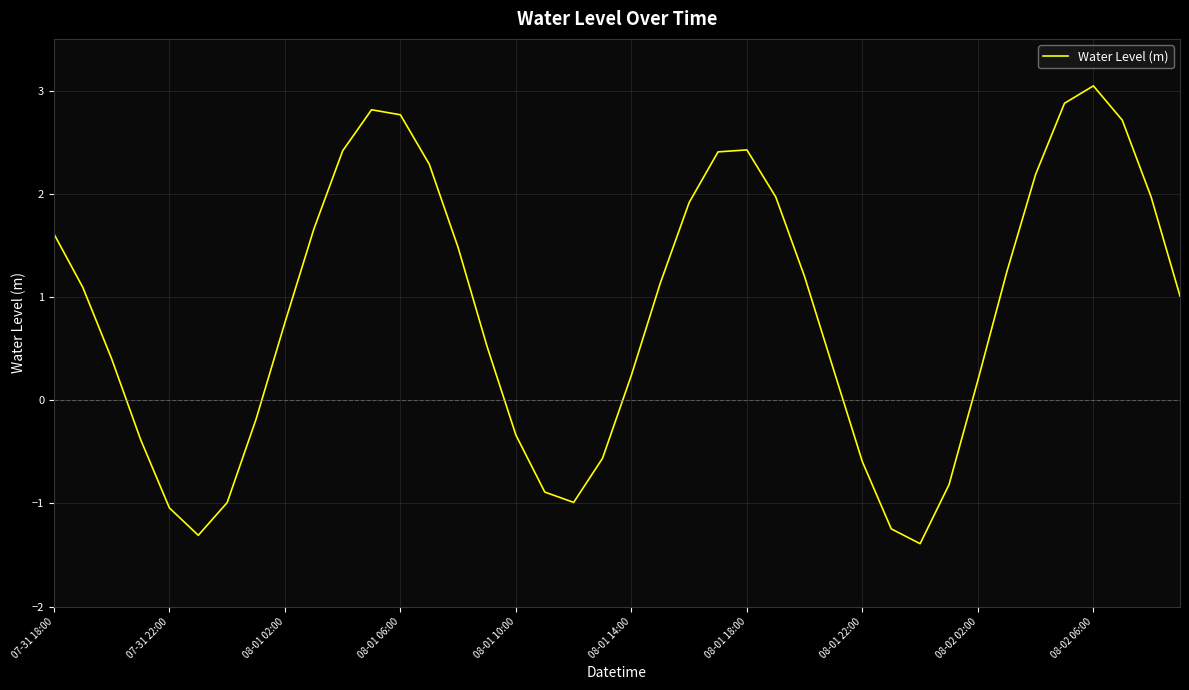

What is the greatest value displayed?

3.0